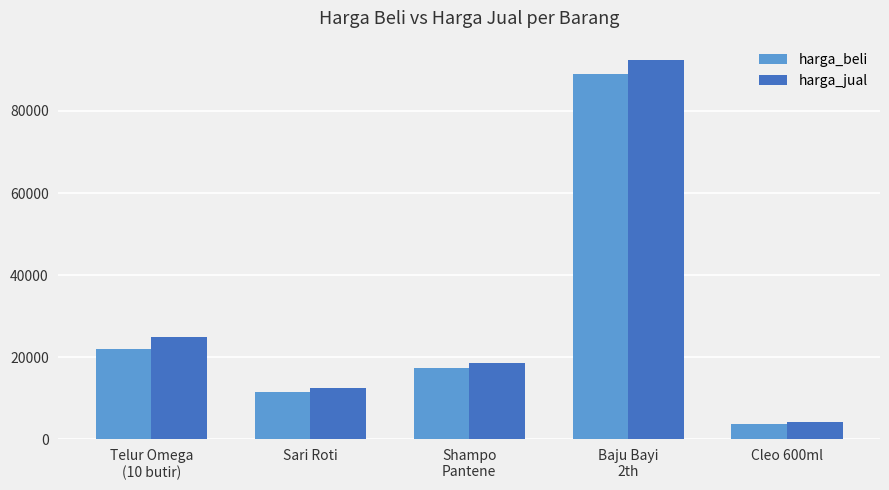

At which category does the chart reach its minimum across all series?

Cleo 600ml